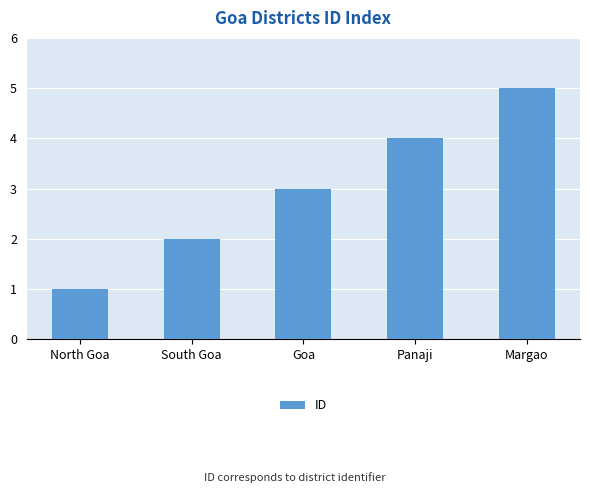

What is the smallest value displayed?

1